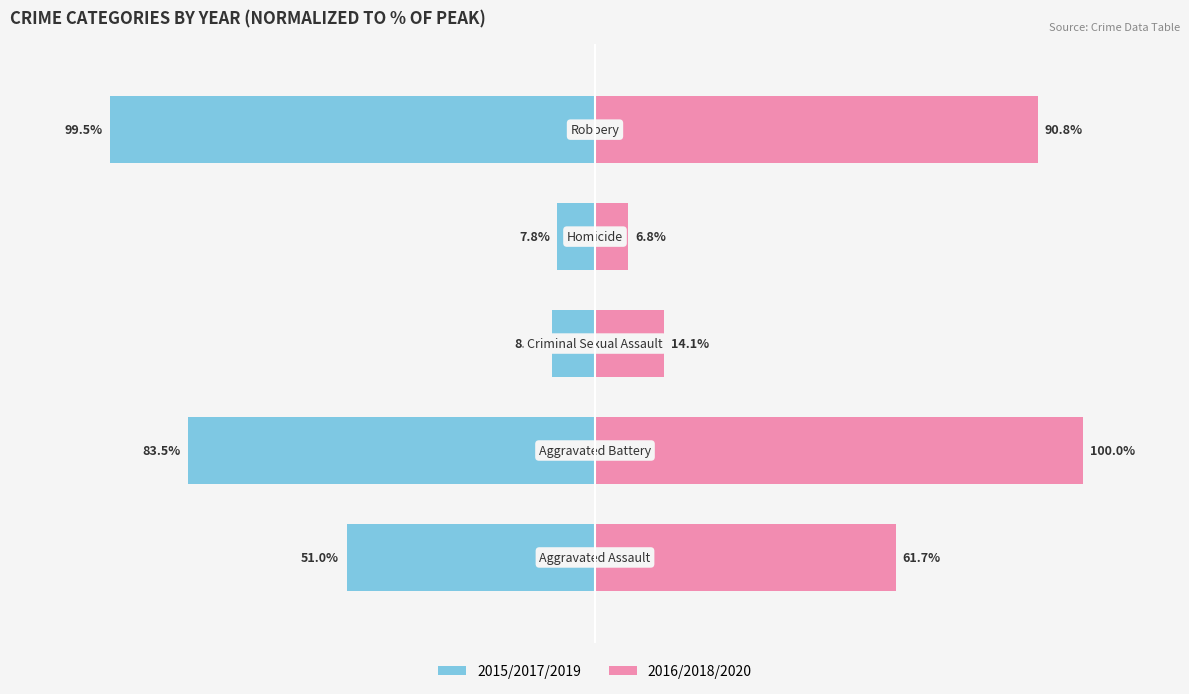

Count the number of categories in the chart.

5